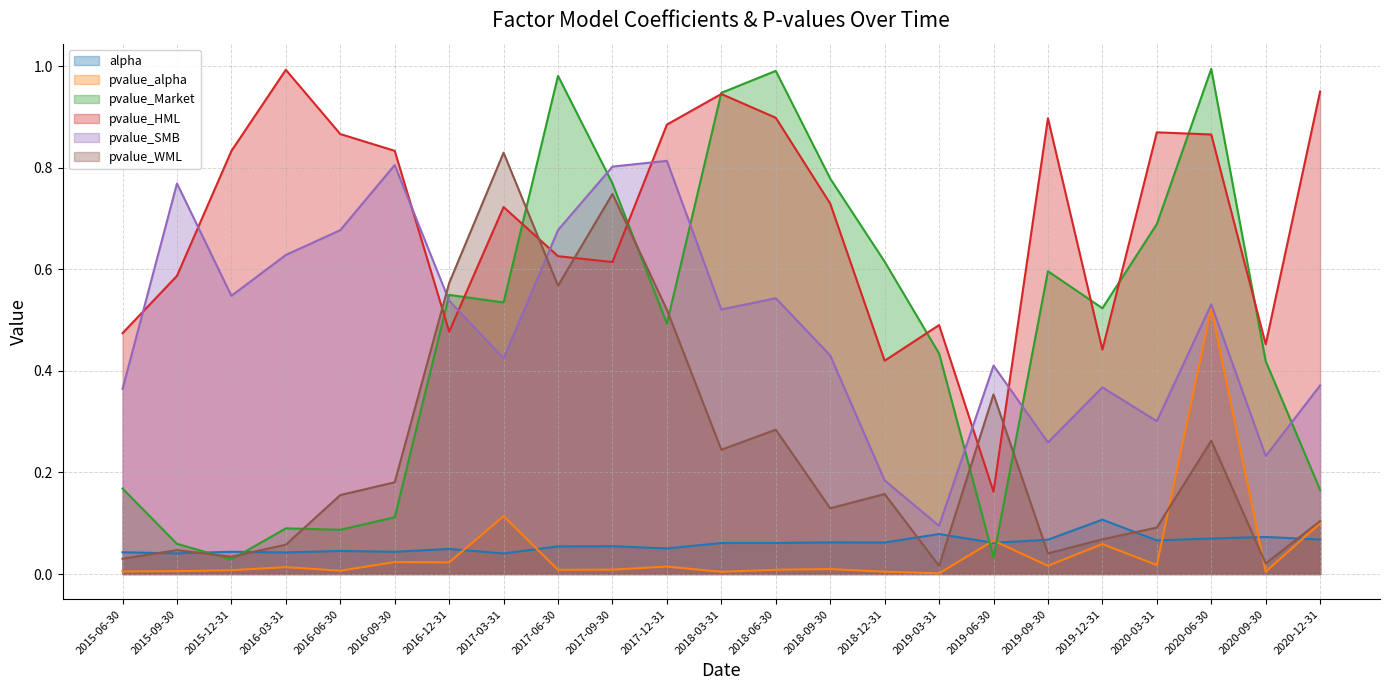

Which label corresponds to the smallest value in the chart?

2019-03-31